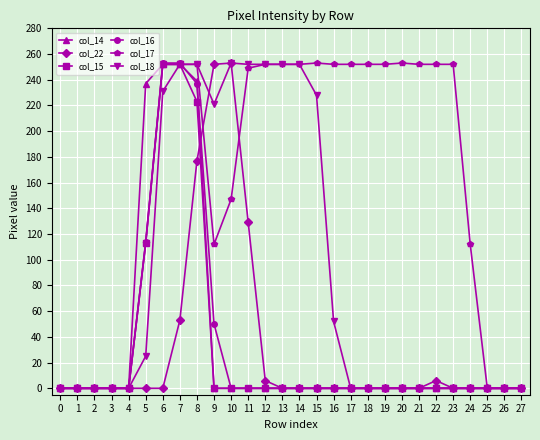

What is the value of the col_17 point at the 17th from the left?

252